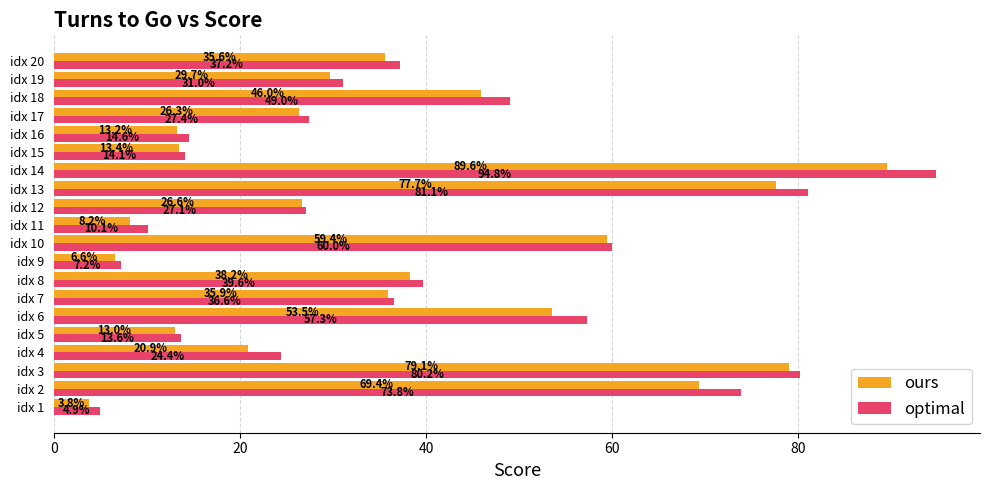

Is the value of optimal at idx 8 greater than the value of ours at idx 2?

No